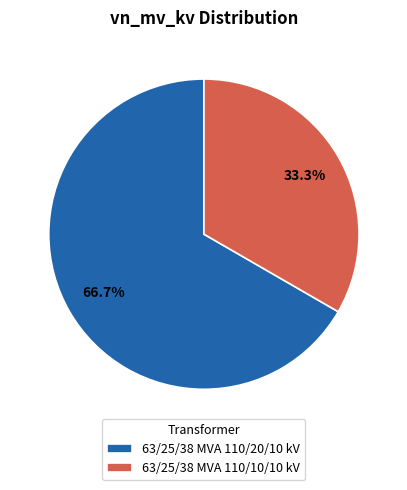

Which category has the biggest portion of the pie?

63/25/38 MVA 110/20/10 kV